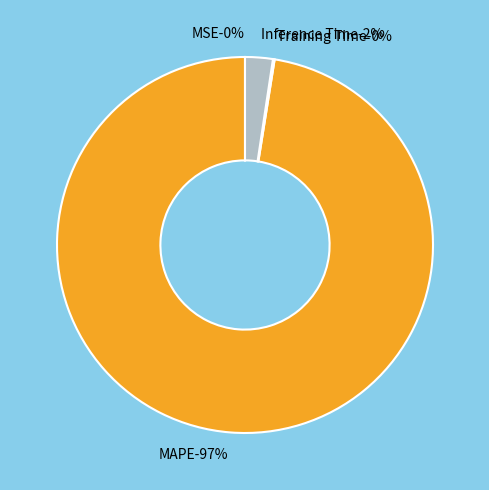

Which slice is the largest?

MAPE